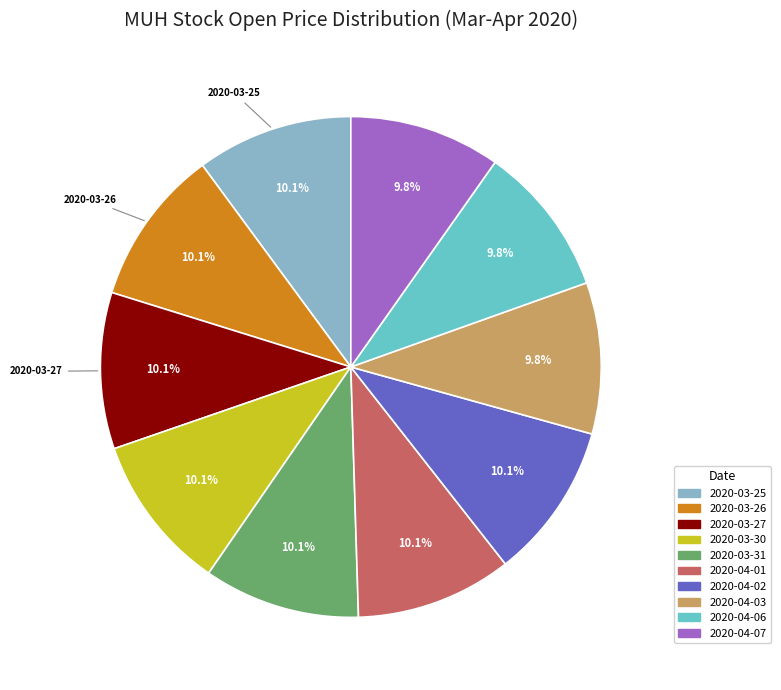

What percentage do 2020-04-03 and 2020-03-26 together represent?

19.9%